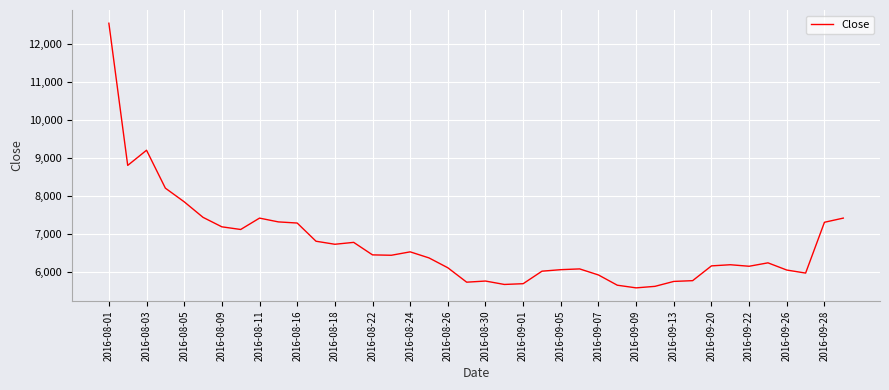

What is the difference between the maximum and minimum values?

6980